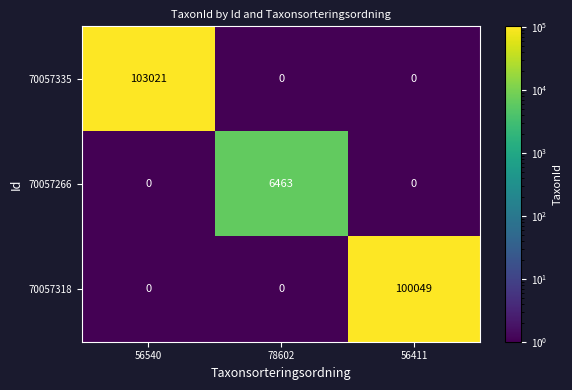

What is the sum of all 70057318 values?

100049